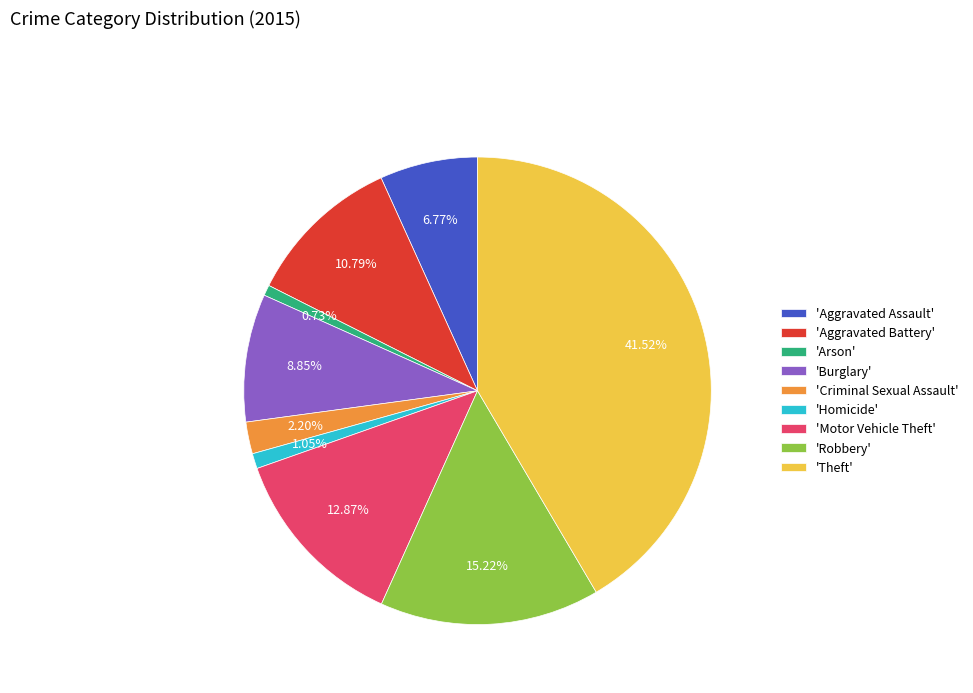

Does 'Theft' represent more than half of the total?

No